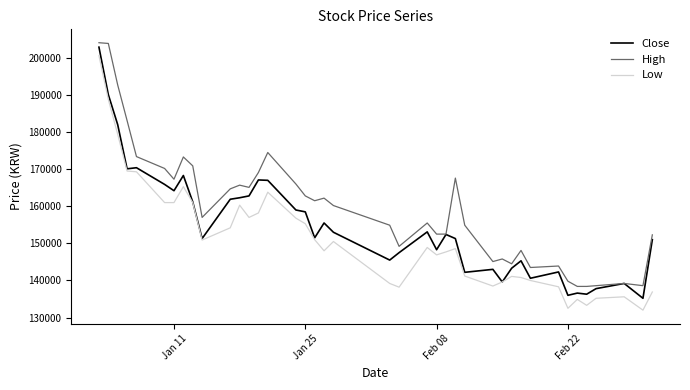

True or false: Low and High intersect in this chart.

False